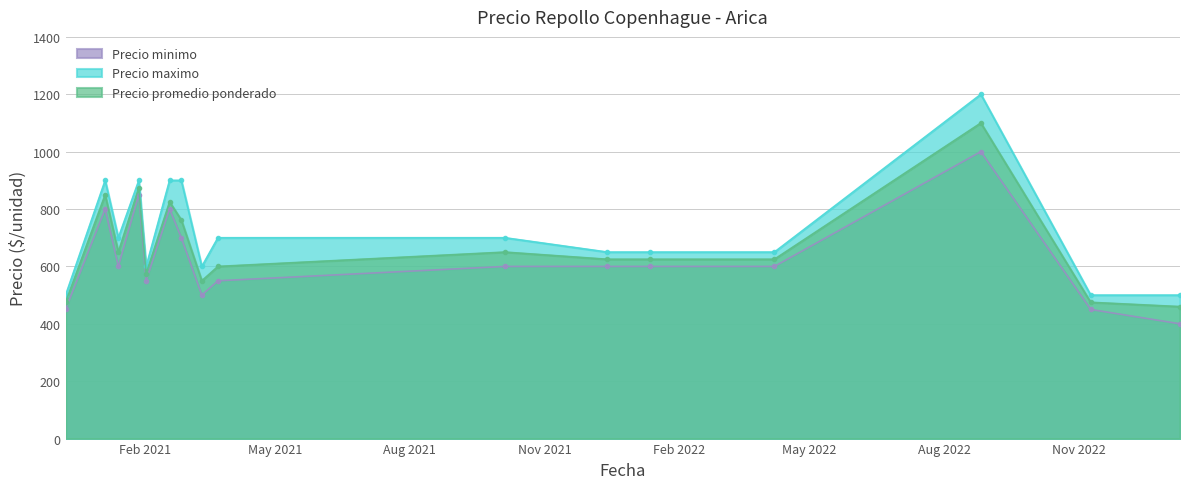

What is the highest value of the Precio minimo series?

1000